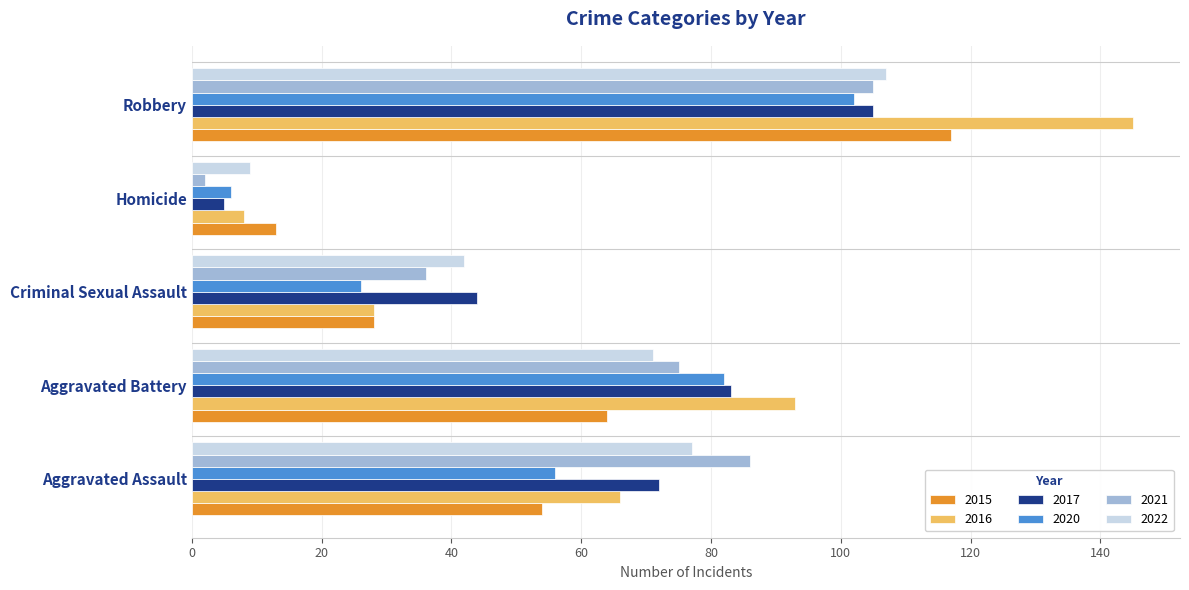

What value does the 2017 series have at Aggravated Battery?

83